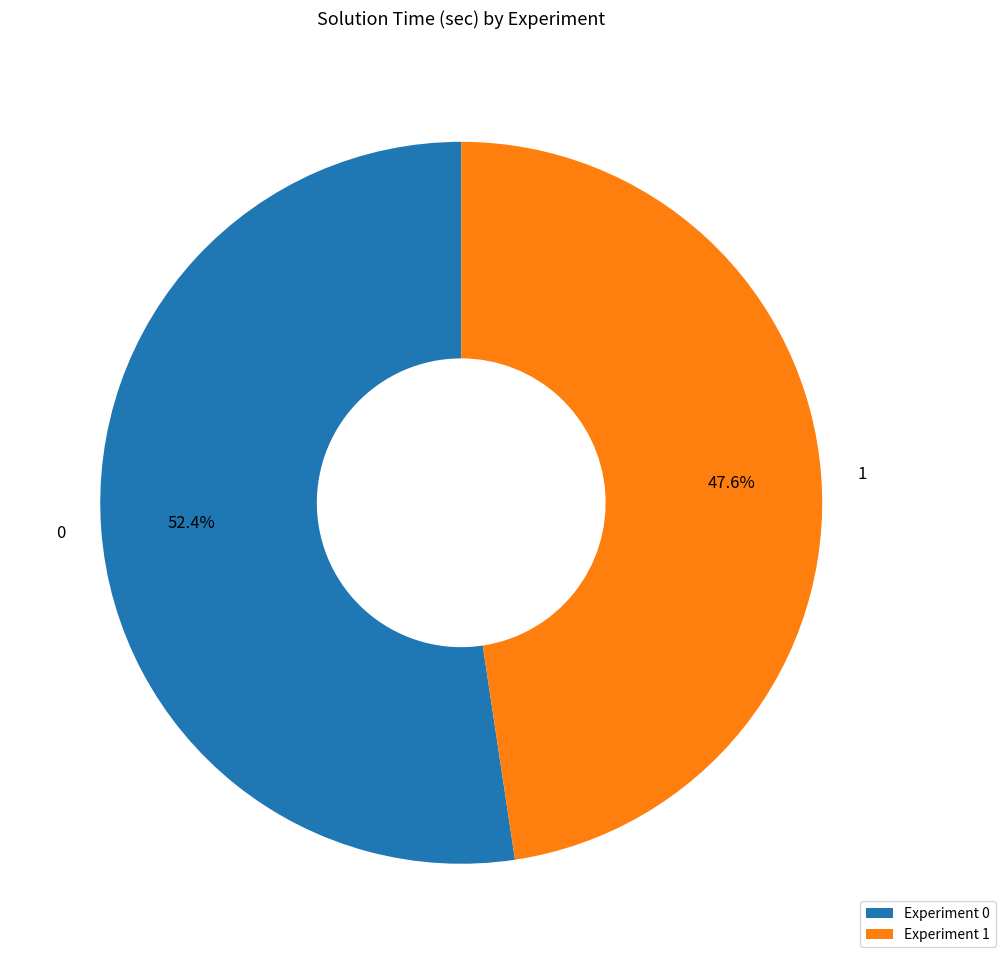

To the nearest percent, what is the average slice percentage?

50%